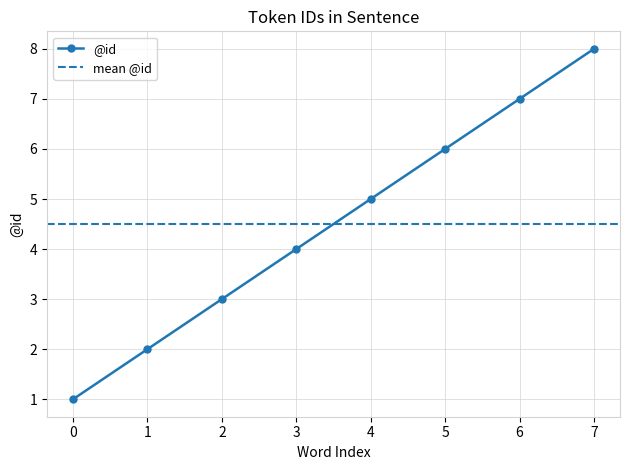

What is the value of the 6th point from the left?

6